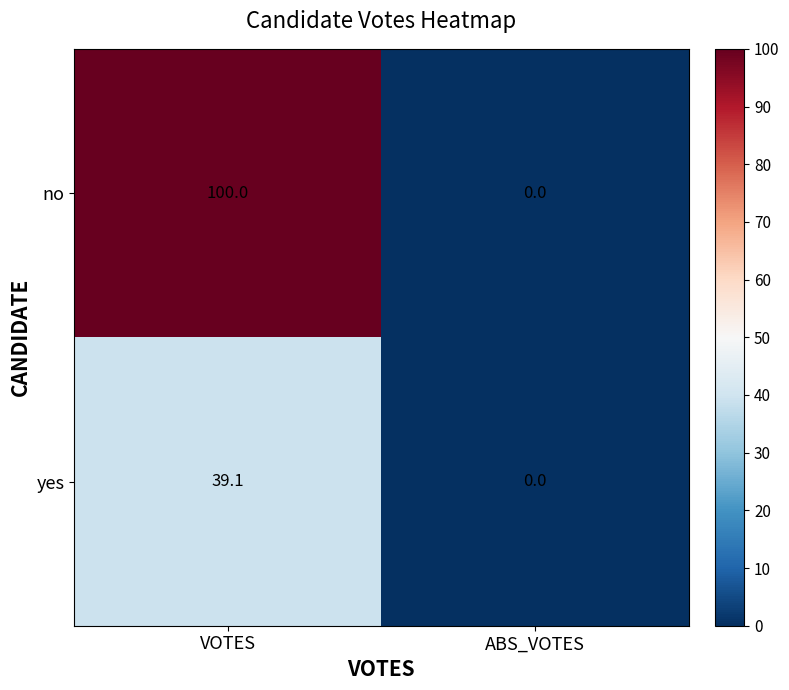

Reading right to left, what are all the values shown in this chart?

no: ABS_VOTES=0.0	VOTES=100.0
yes: ABS_VOTES=0.0	VOTES=39.1